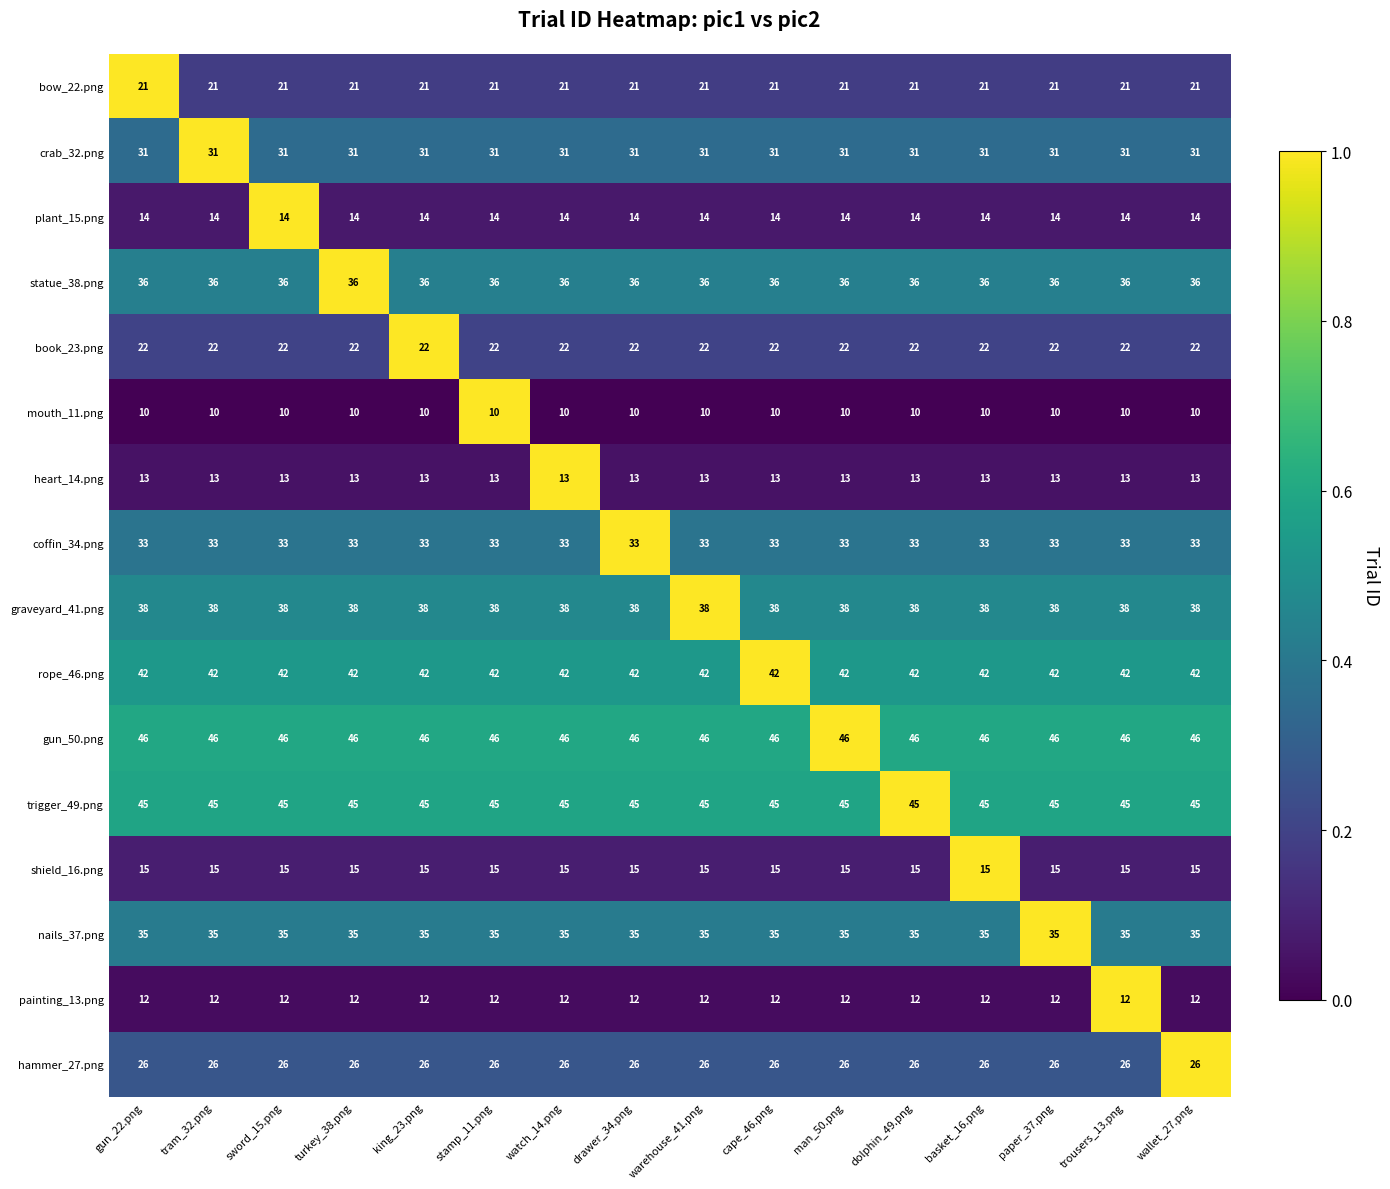

The value of shield_16.png at man_50.png is 4. True or false?

False